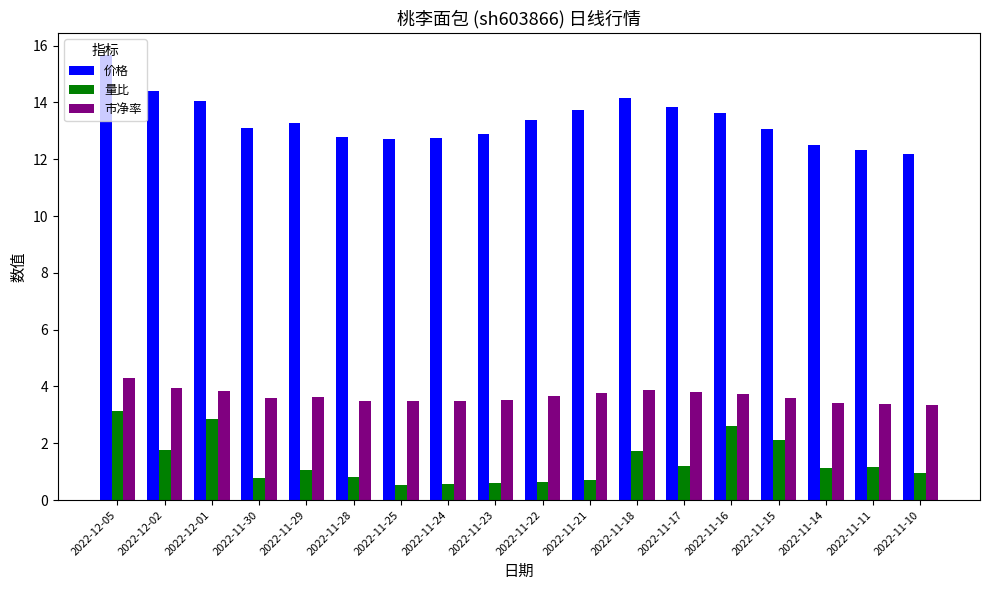

What position from the left is 2022-11-16?

14